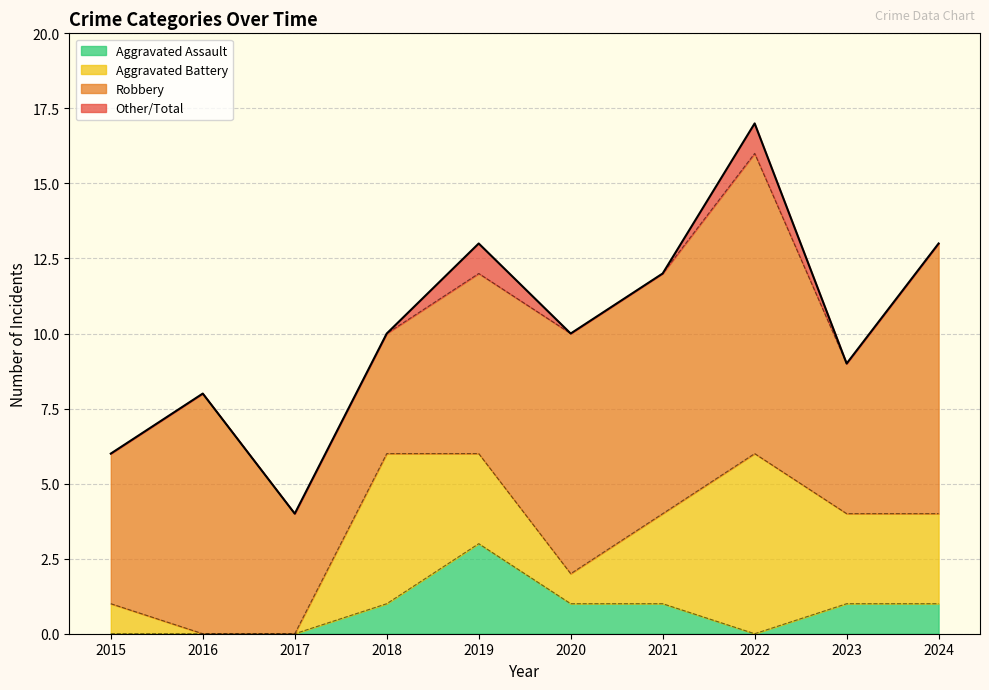

What is the difference between the highest and lowest values at 2019?

10